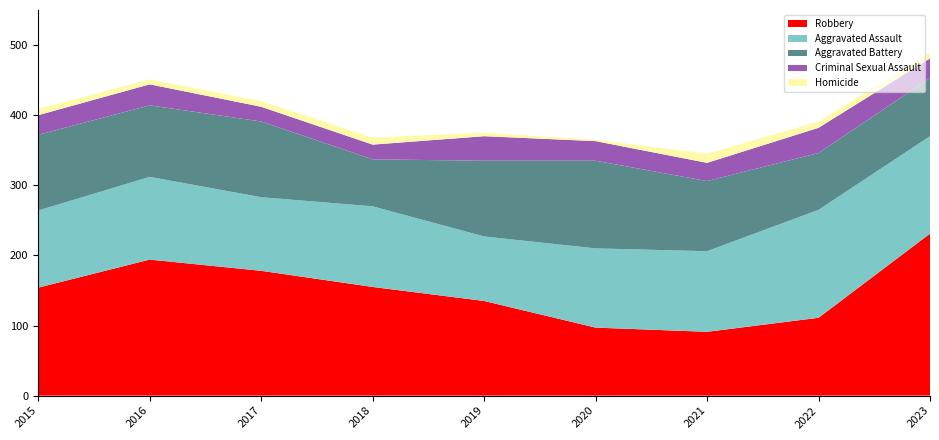

Reading right to left, extract all data points from this chart.

Robbery: 2023=231	2022=111	2021=91	2020=97	2019=135	2018=155	2017=178	2016=194	2015=154
Aggravated Assault: 2023=139	2022=154	2021=115	2020=113	2019=92	2018=115	2017=105	2016=118	2015=110
Aggravated Battery: 2023=83	2022=81	2021=100	2020=125	2019=108	2018=67	2017=108	2016=102	2015=108
Criminal Sexual Assault: 2023=28	2022=36	2021=26	2020=28	2019=35	2018=21	2017=21	2016=30	2015=28
Homicide: 2023=8	2022=9	2021=13	2020=2	2019=5	2018=10	2017=8	2016=7	2015=9